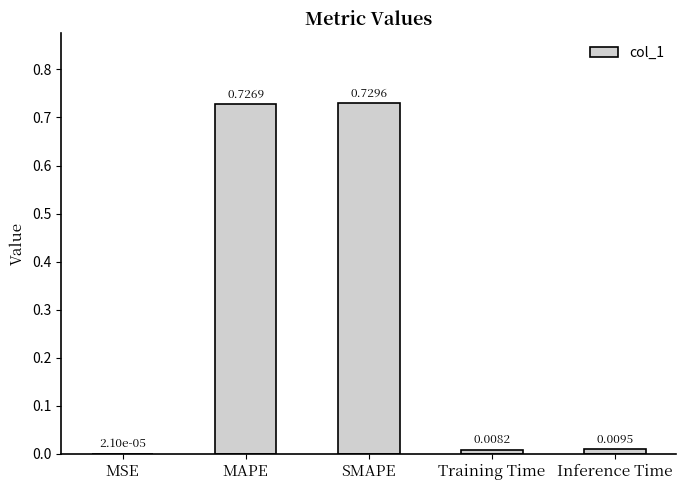

What is the sum of all values?

1.5